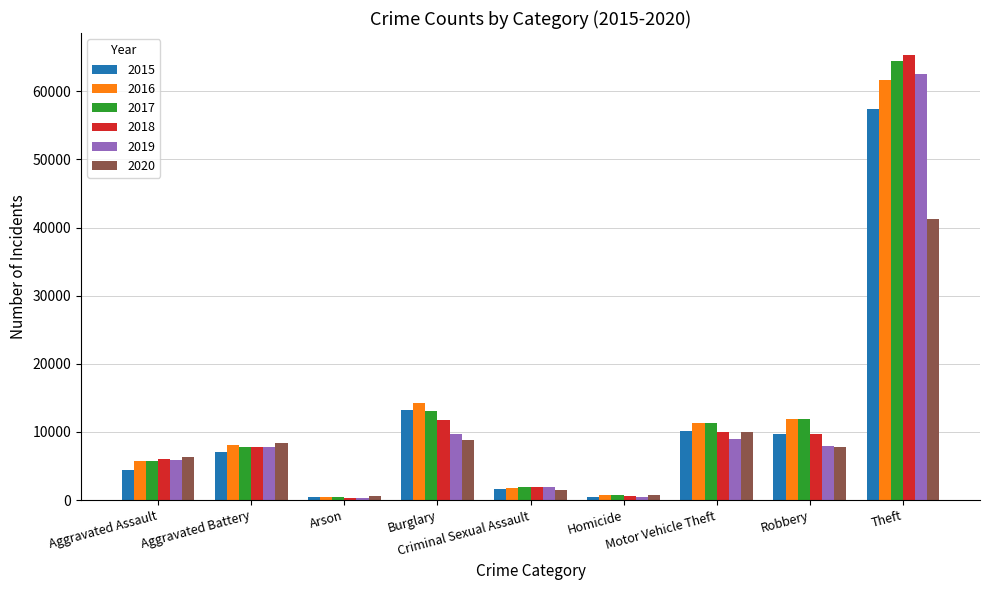

What is the label of the 2nd bar from the right?

Robbery